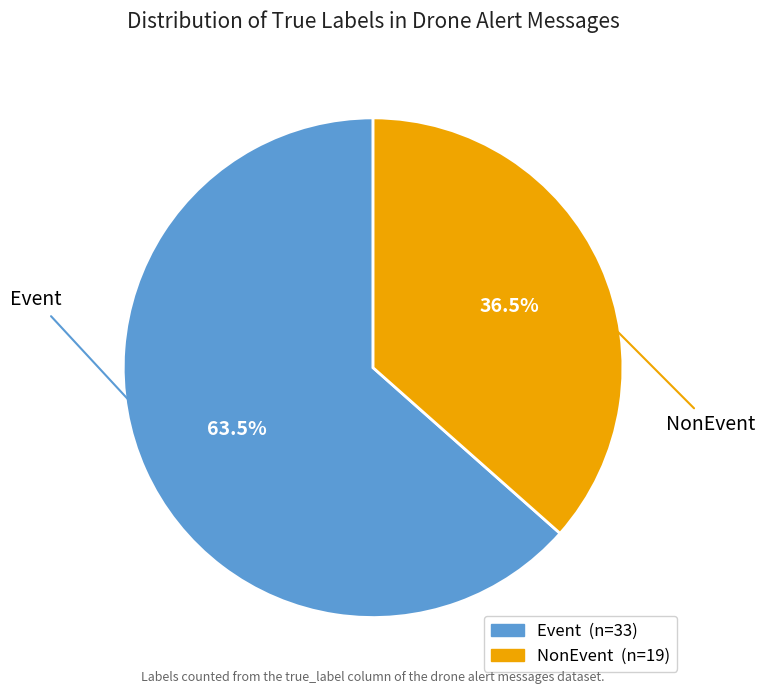

To the nearest percent, what is the average slice percentage?

50%